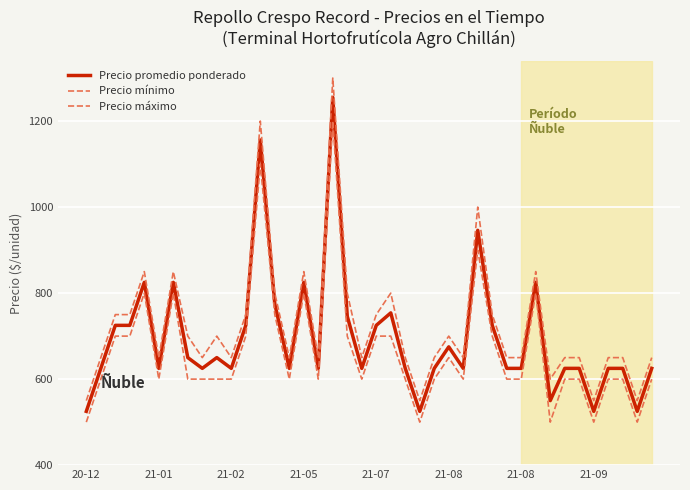

True or false: Precio máximo and Precio mínimo intersect in this chart.

False